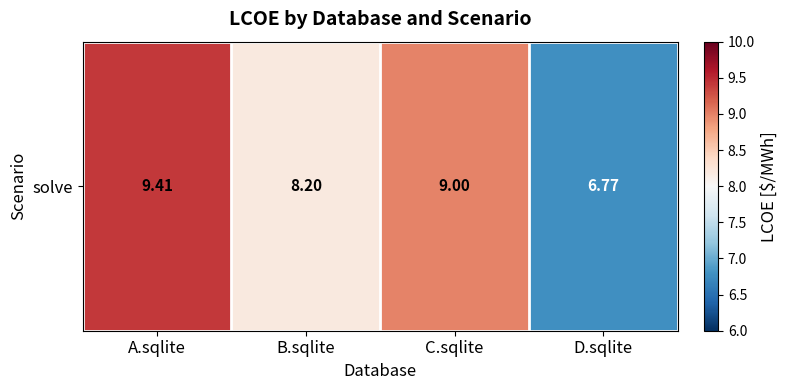

List the labels in order of value, largest first.

A.sqlite, C.sqlite, B.sqlite, D.sqlite